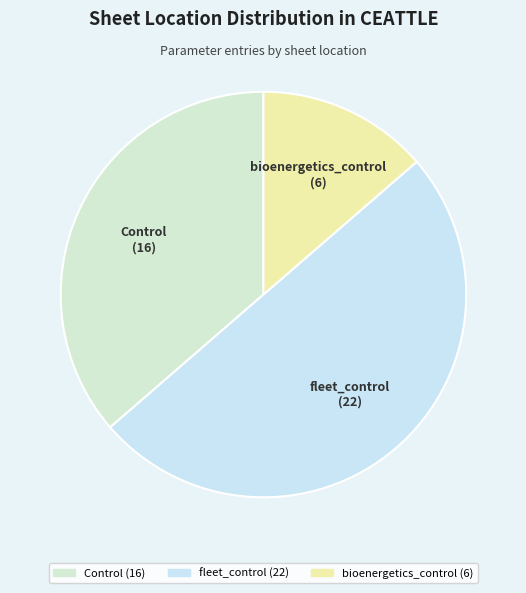

Does Control account for over 50% of the chart?

No